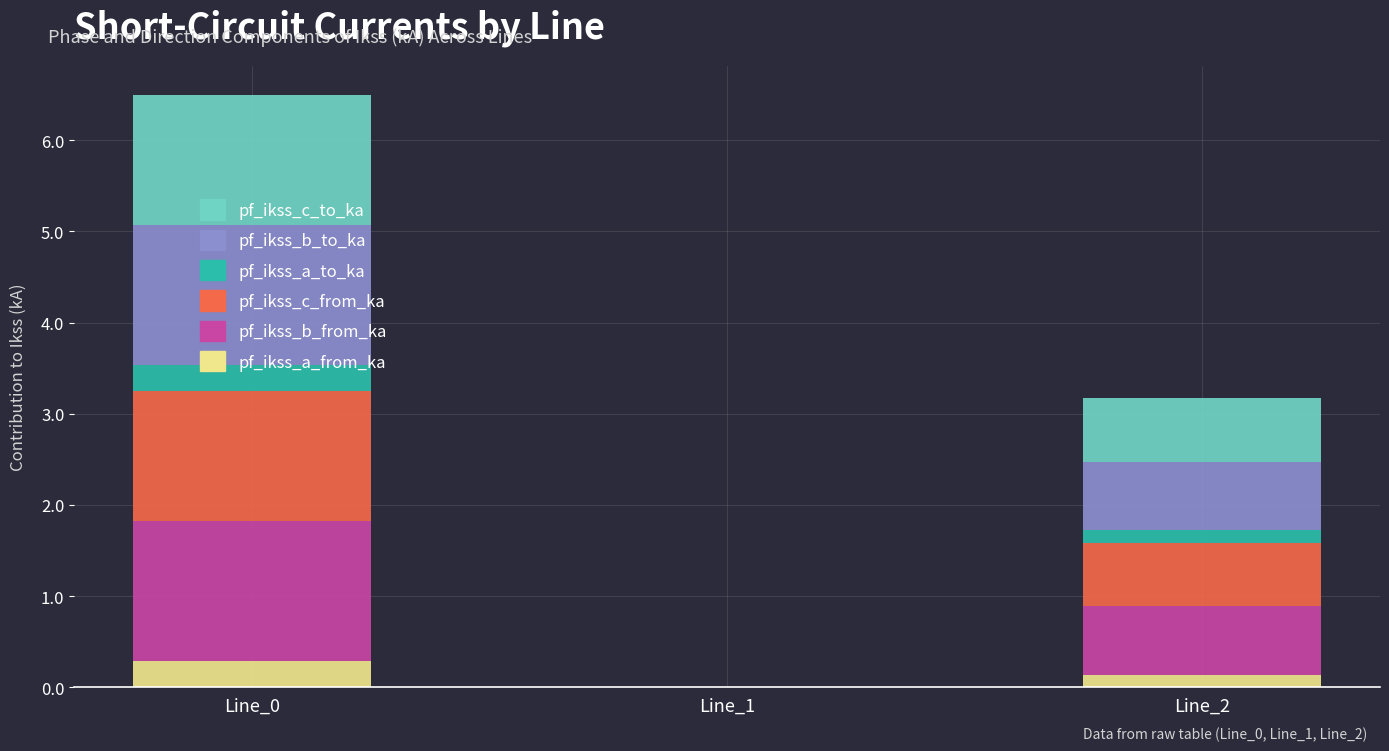

What are all the series names shown in the legend?

pf_ikss_c_to_ka, pf_ikss_b_to_ka, pf_ikss_a_to_ka, pf_ikss_c_from_ka, pf_ikss_b_from_ka, pf_ikss_a_from_ka